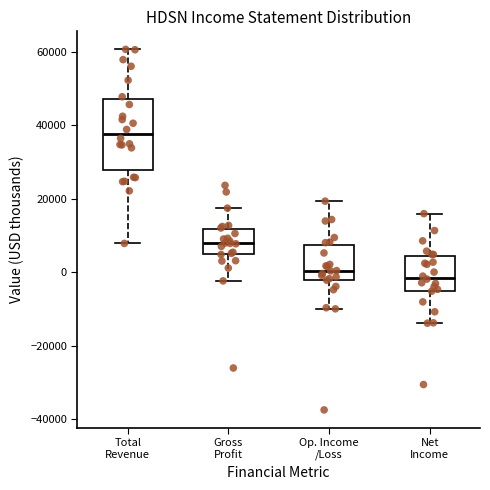

Where is the upper edge of the box for Op. Income /Loss on the y-axis? The values are not printed on the chart, so give them approximately, as read against the axis.

8000